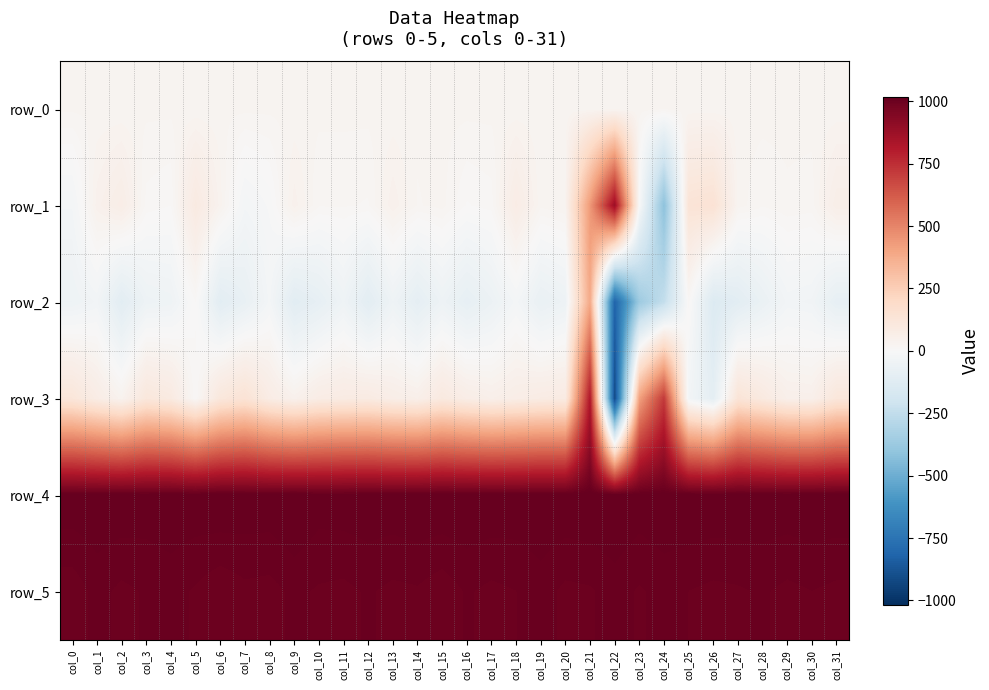

What is the approximate value of row_1 at col_19?

26.0